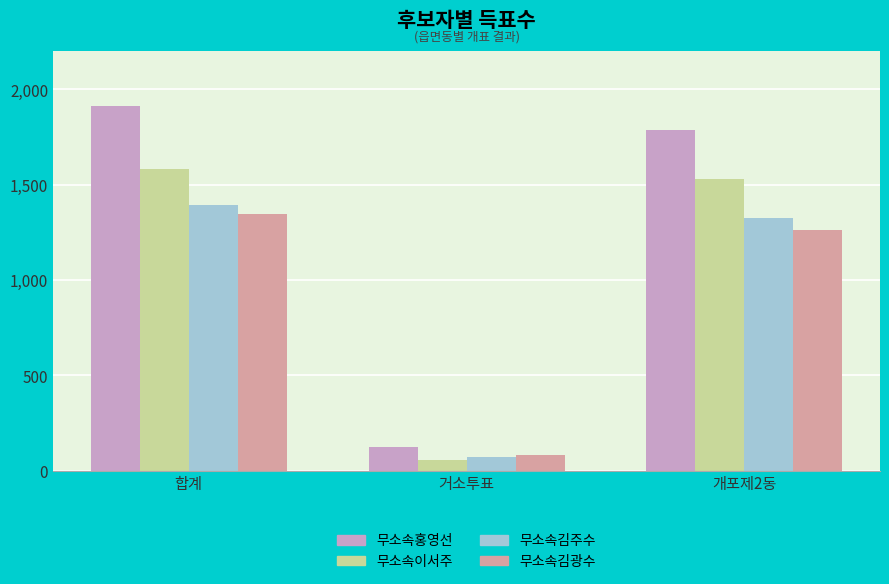

What is the difference between the 무소속김주수 values at 개포제2동 and 거소투표?

1254